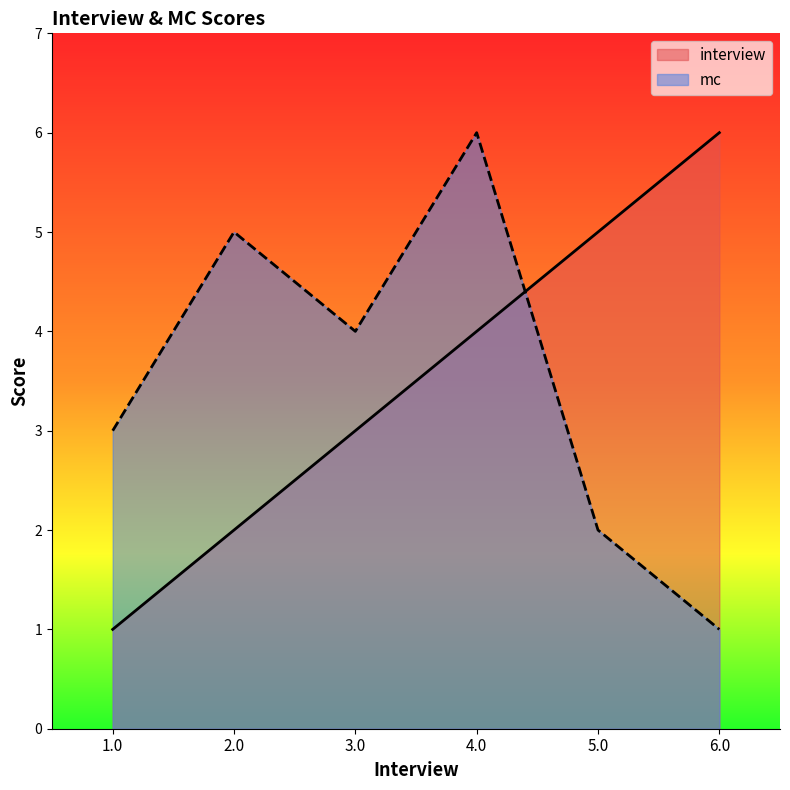

How many series are shown in this chart?

2